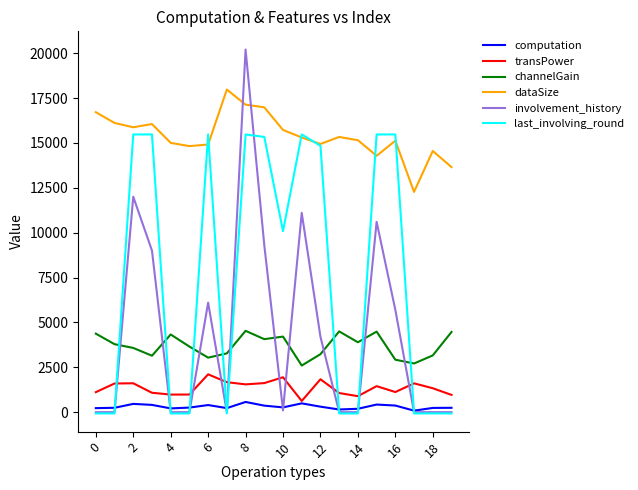

Rank the series by their maximum value, from highest to lowest.

involvement_history, dataSize, last_involving_round, channelGain, transPower, computation